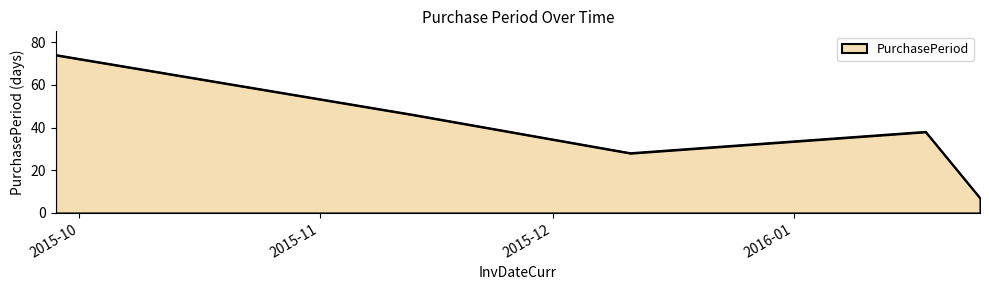

How many interior local valleys (lower than both neighbors) does the data have?

1